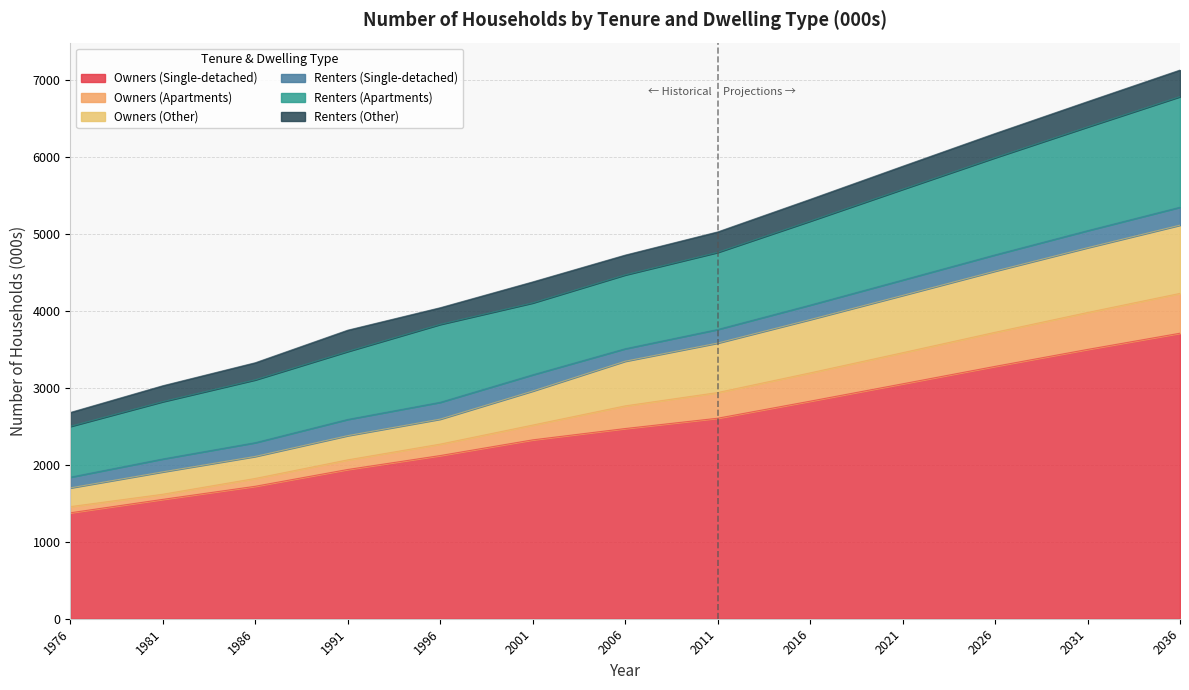

How many data points does each series have?

13